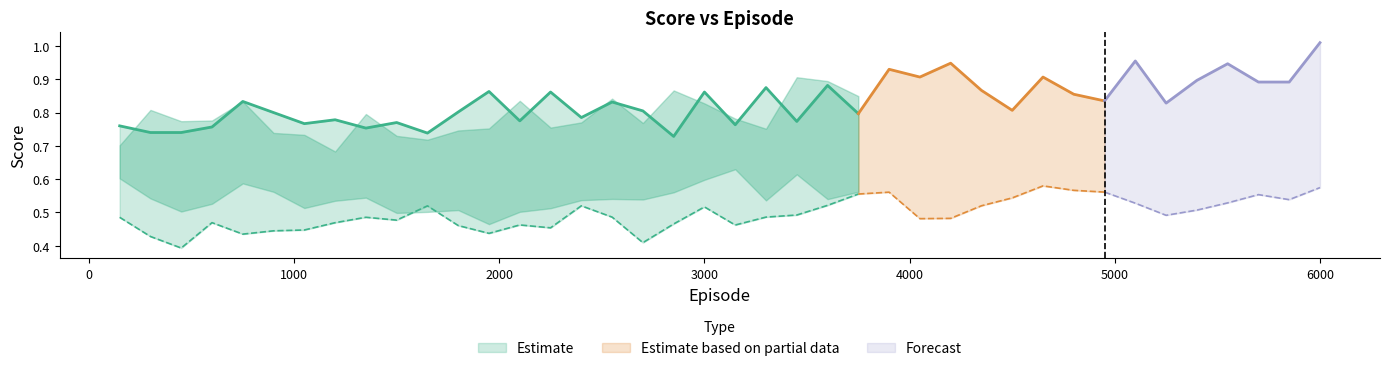

Is it true that score(σ=0) equals 0.9 at 5550?

True